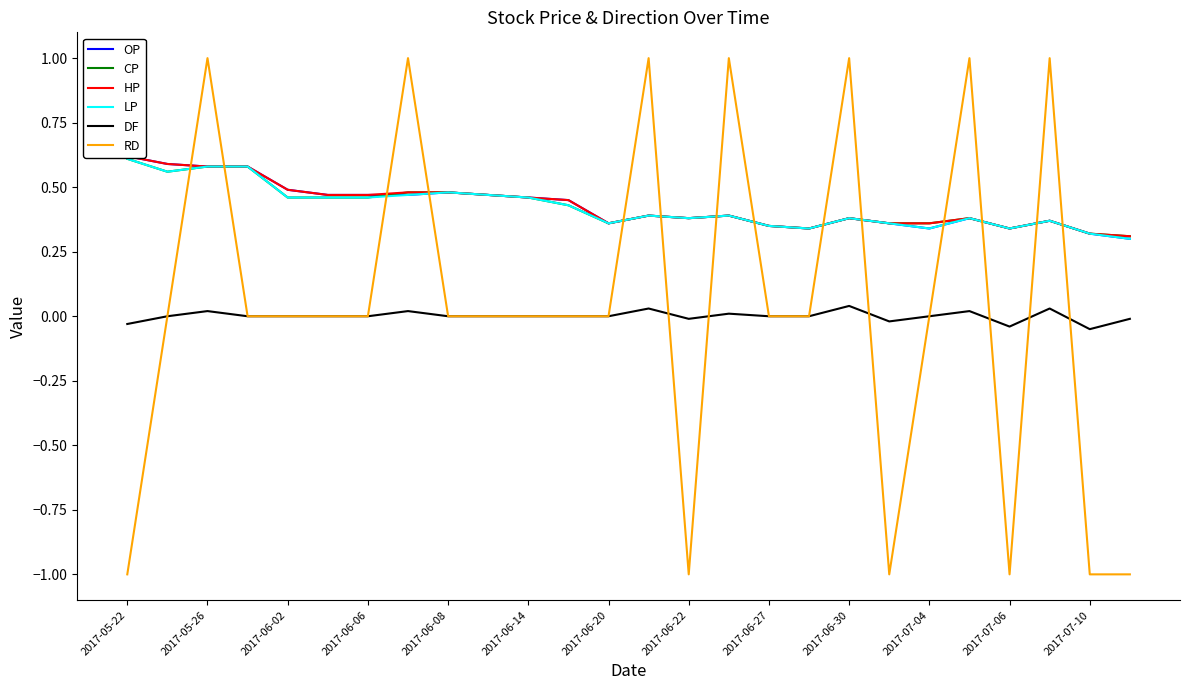

True or false: HP and DF cross at least once.

False